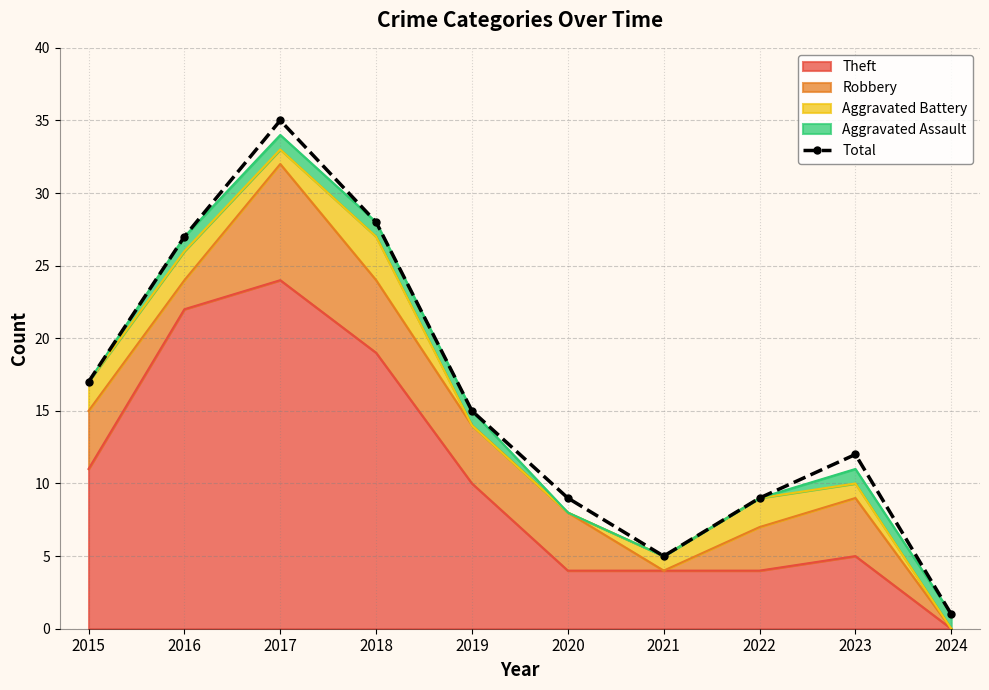

What is the difference between the maximum and minimum values?

34